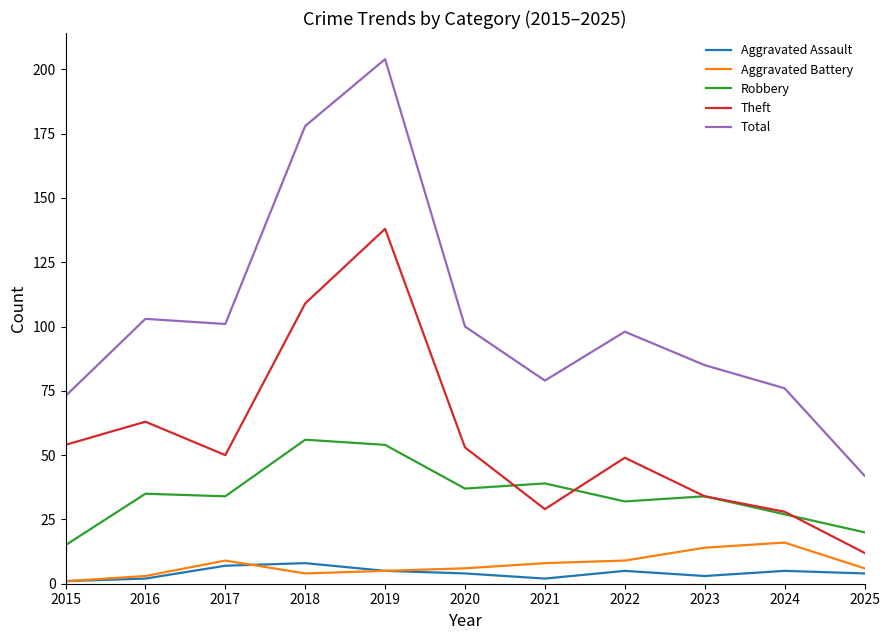

What are all the series names shown in the legend?

Aggravated Assault, Aggravated Battery, Robbery, Theft, Total